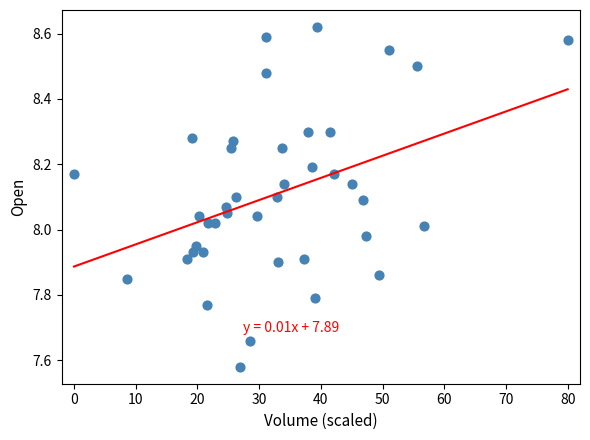

What is the range of Y values (max minus min)?

1.0